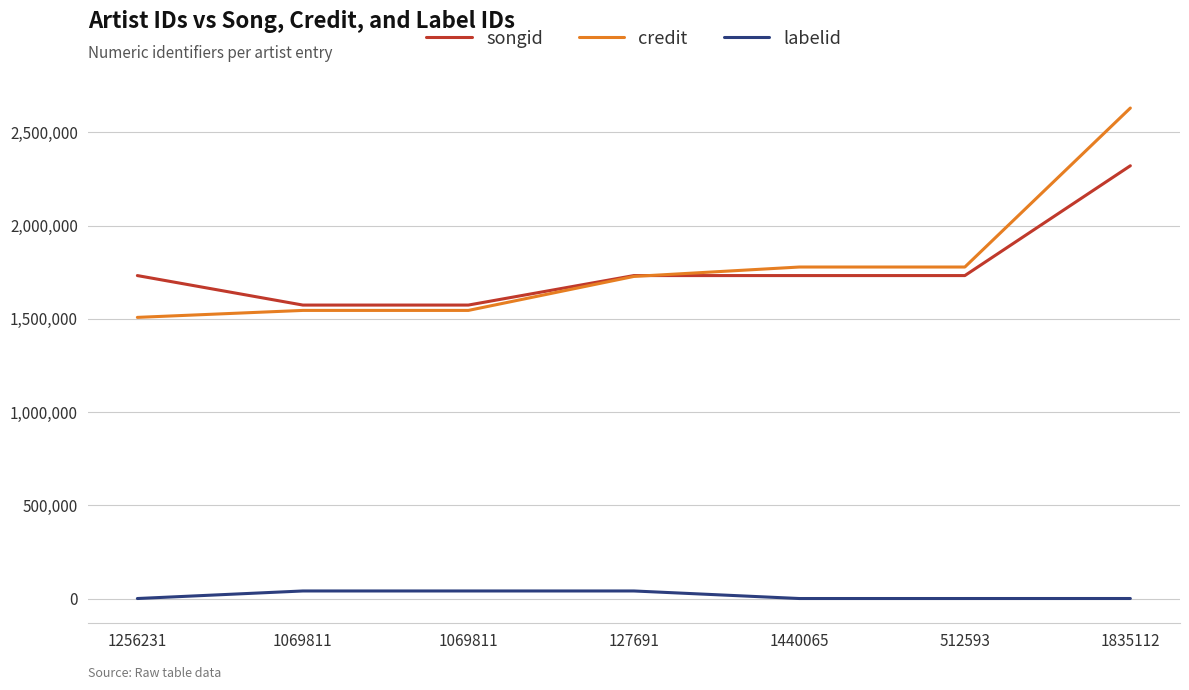

At which label is credit closest to 2069580?

512593